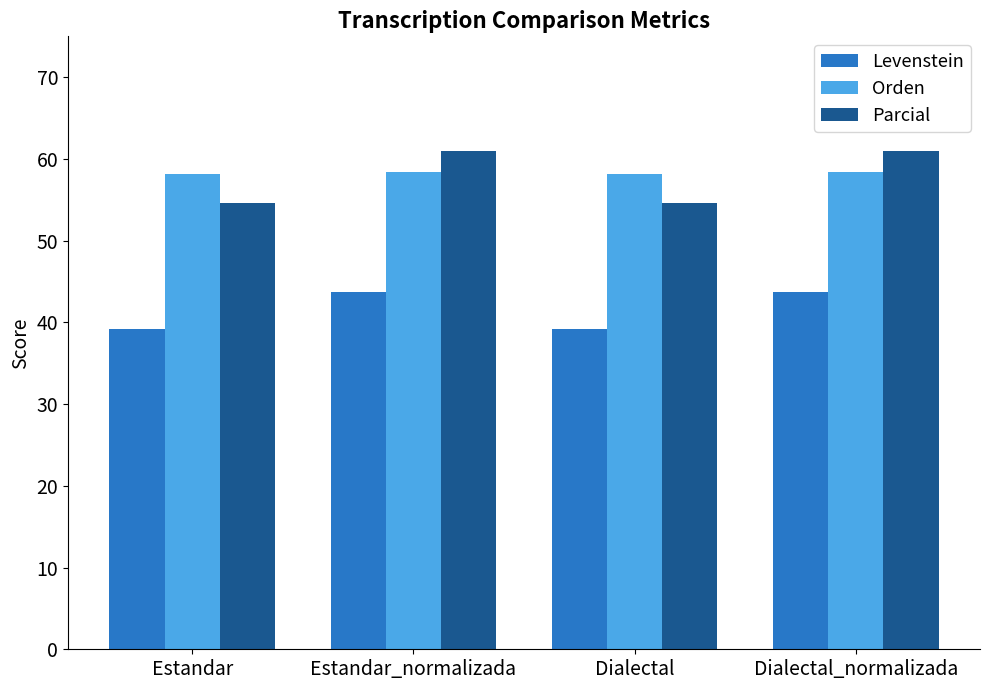

Does the chart contain any negative values?

No